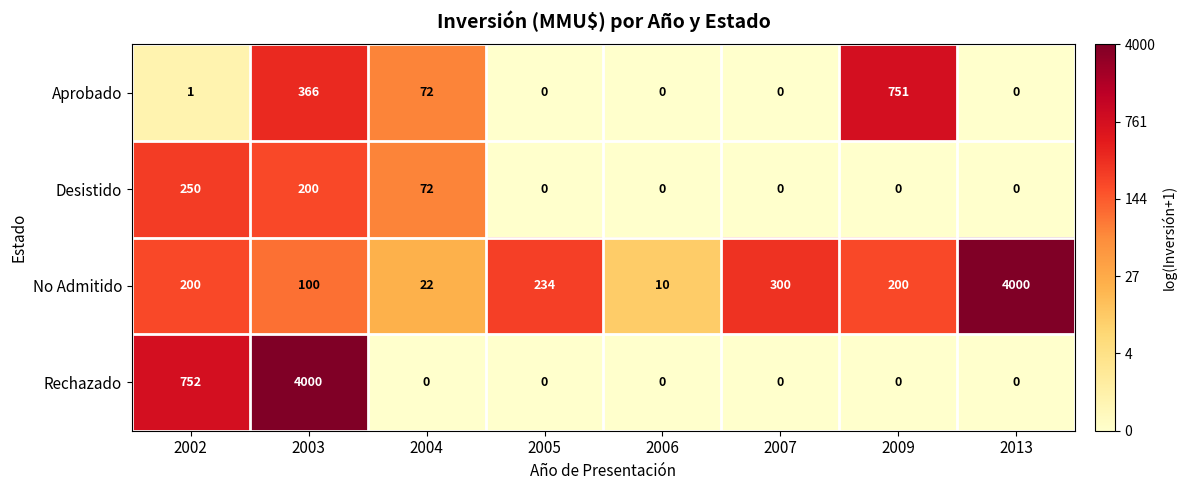

At which category is the sum across all series the highest?

2003